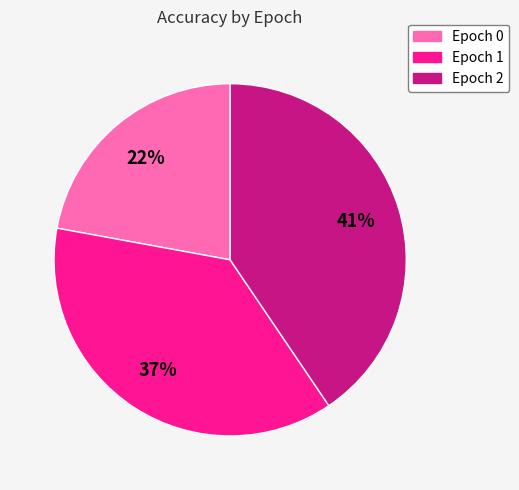

To the nearest percent, what portion does Epoch 2 represent?

41%